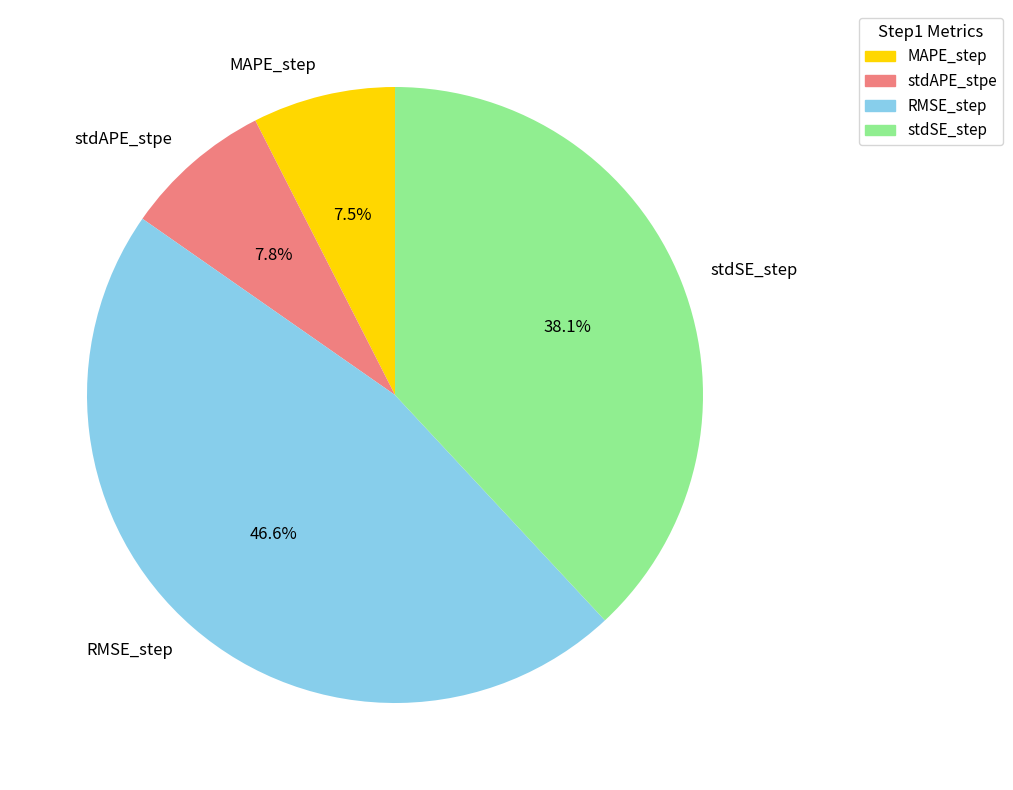

Which slice is the largest?

RMSE_step